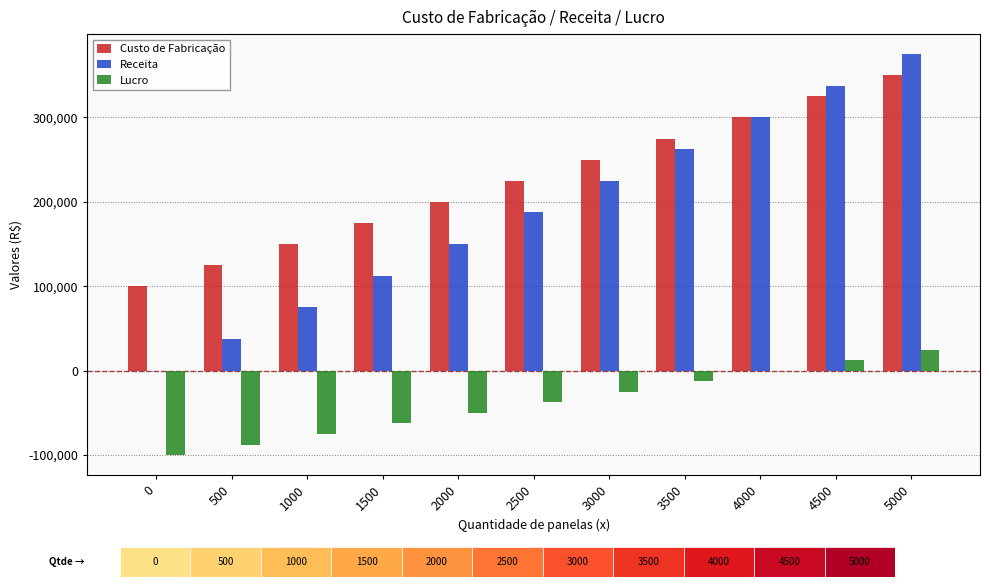

Are the bars horizontal?

No